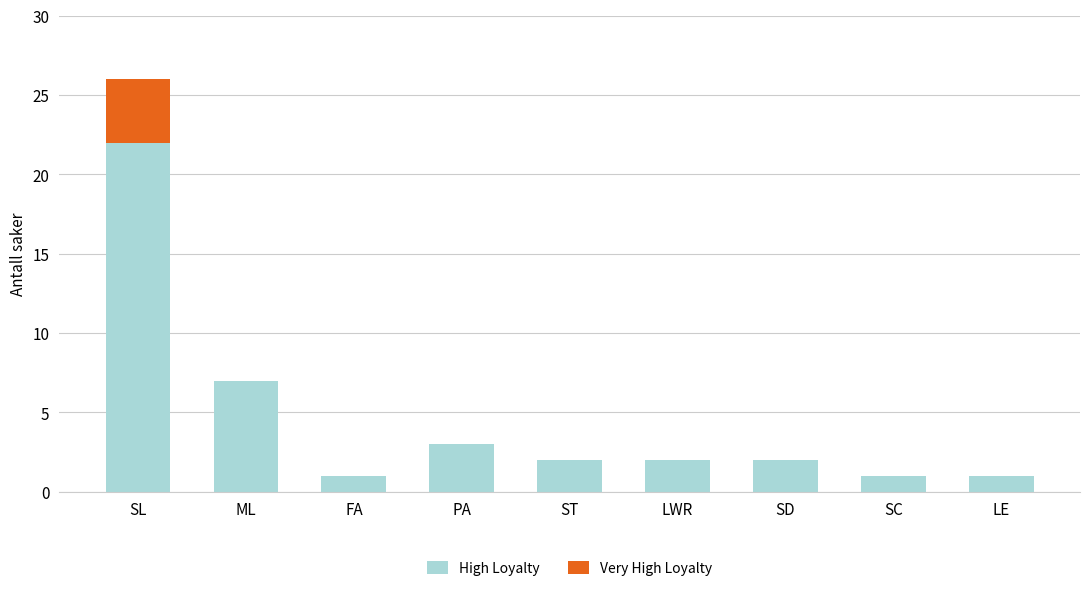

The value of High Loyalty at SD is 2. True or false?

True